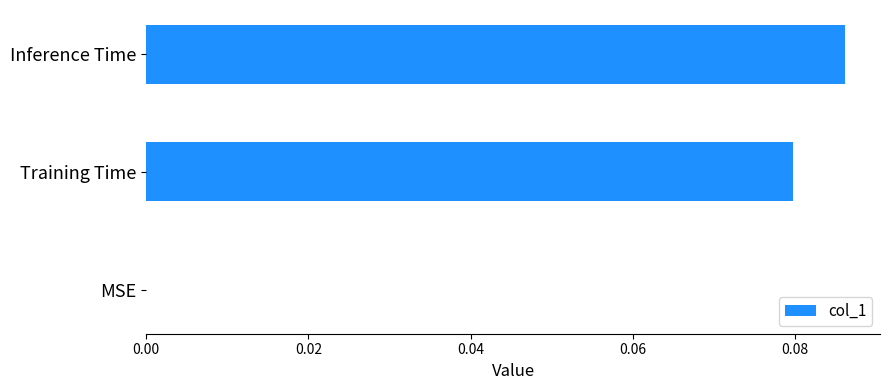

Which has a higher value, Inference Time or MSE?

Inference Time